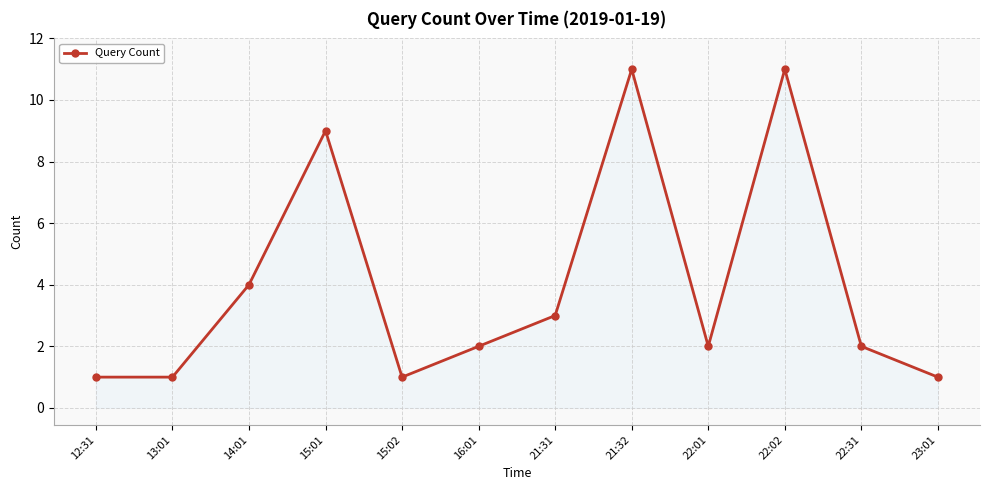

Where is the data nearest to the value 6?

14:01